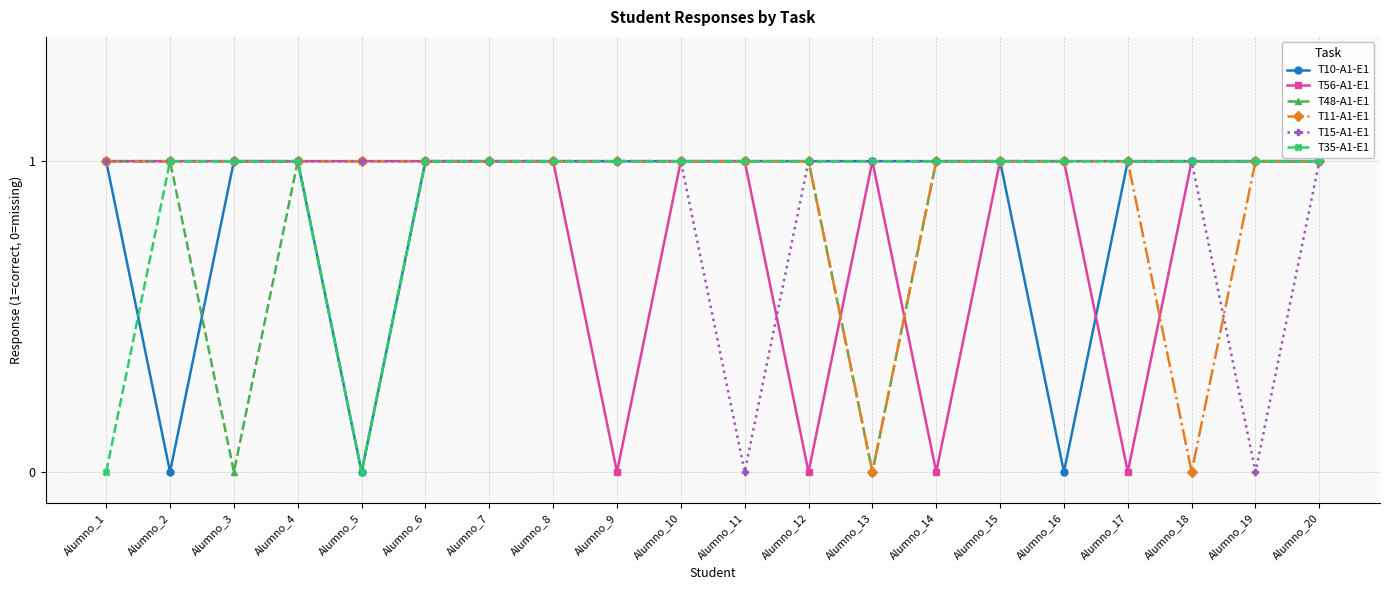

What is the value of the T15-A1-E1 point at the 16th from the left?

1